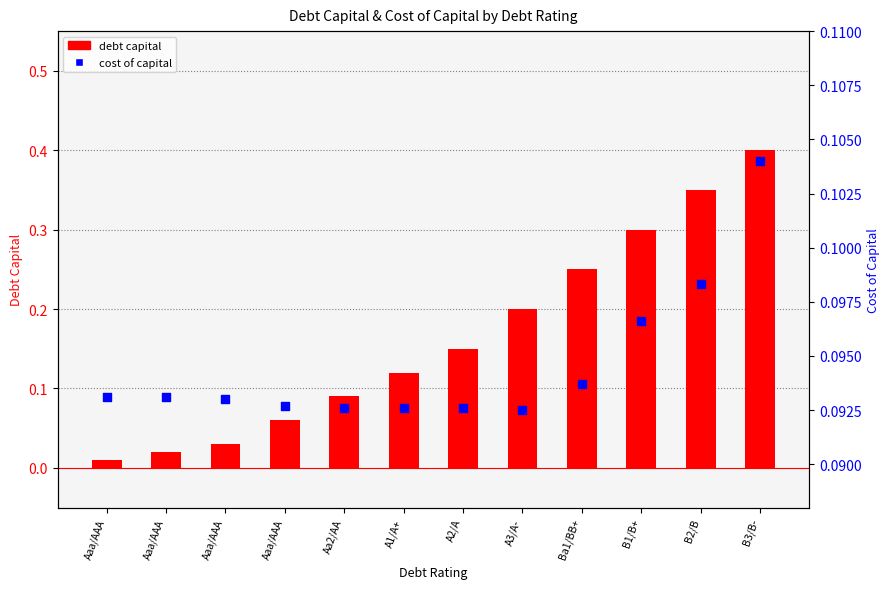

Which series has the largest total across all categories?

debt capital